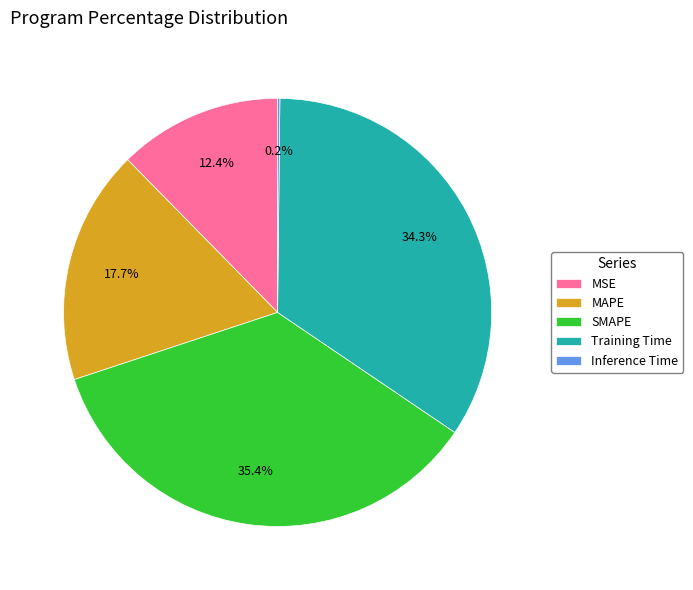

Which category has the biggest portion of the pie?

SMAPE